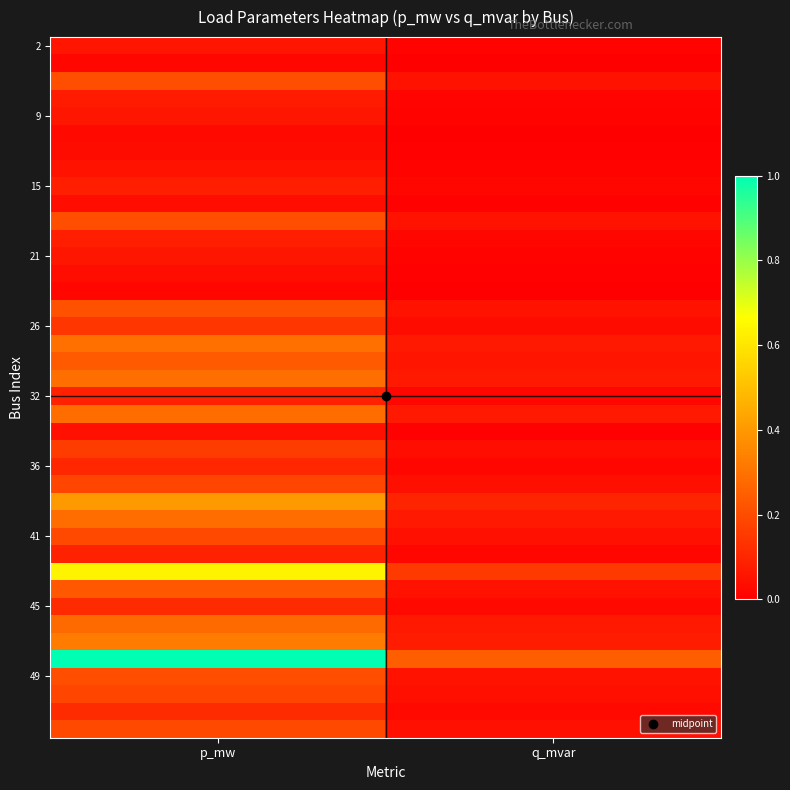

Which label corresponds to the largest value in the chart?

p_mw